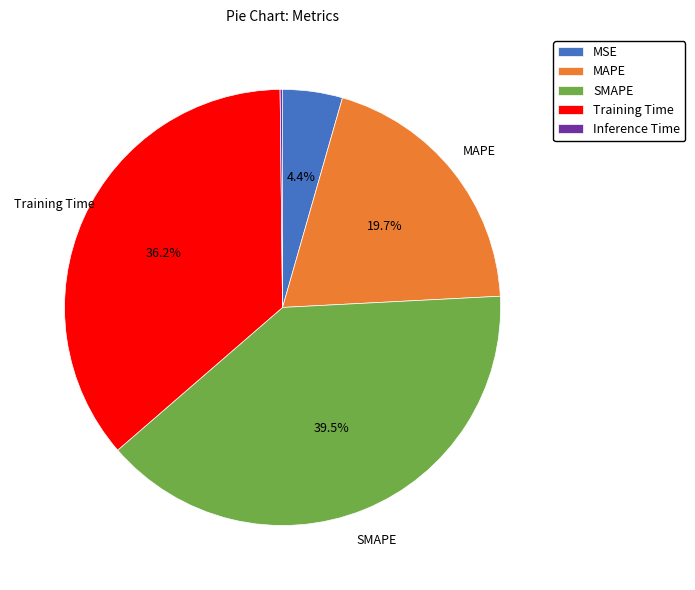

What is the total percentage of MAPE and SMAPE?

59.2%